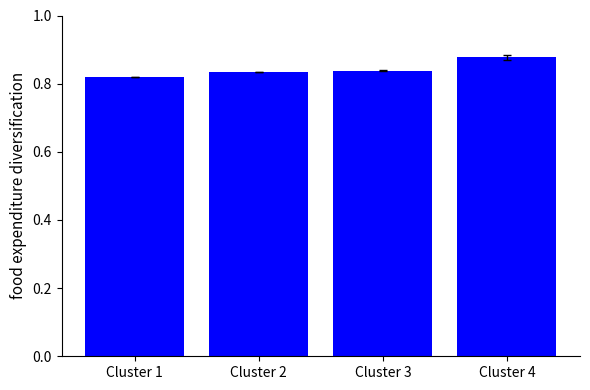

Which label corresponds to the largest value in the chart?

Cluster 4